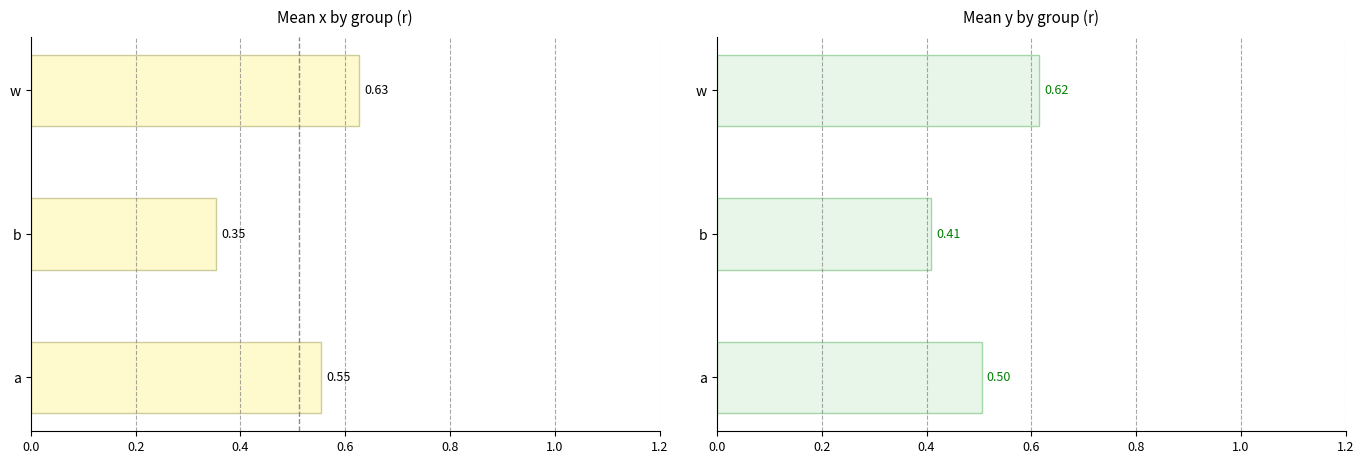

What is the maximum value shown in the chart?

0.6